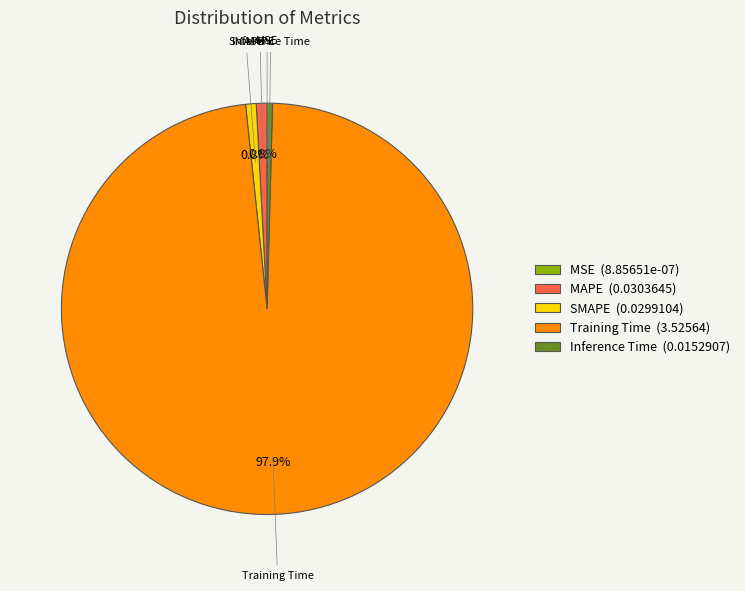

What is the majority slice?

Training Time